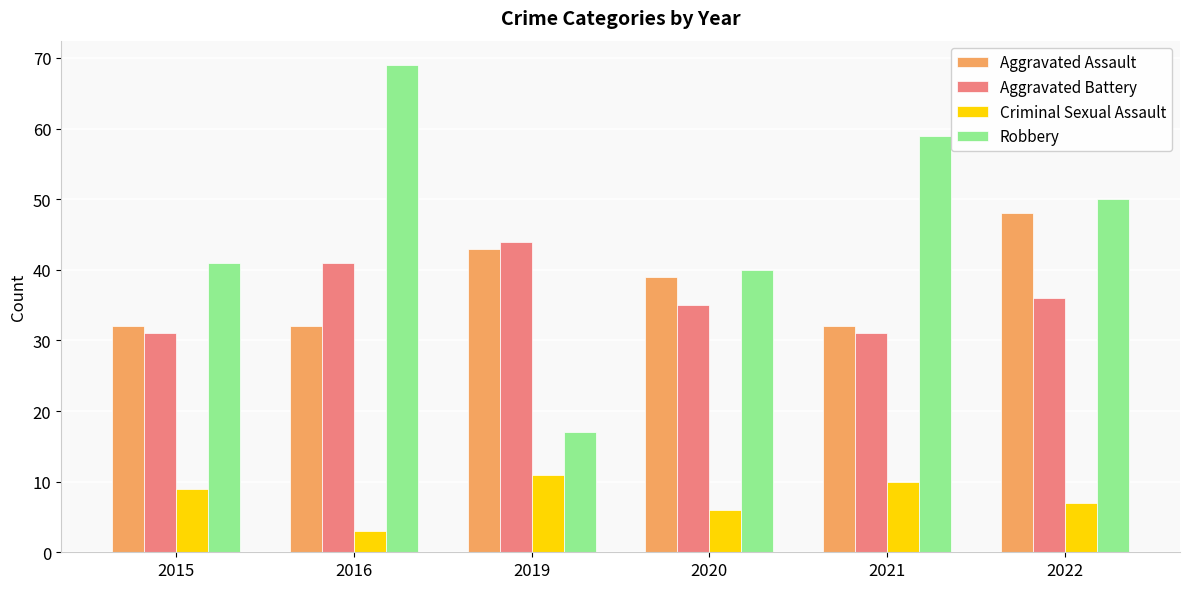

The Robbery series shows 122 at 2016. True or false?

False